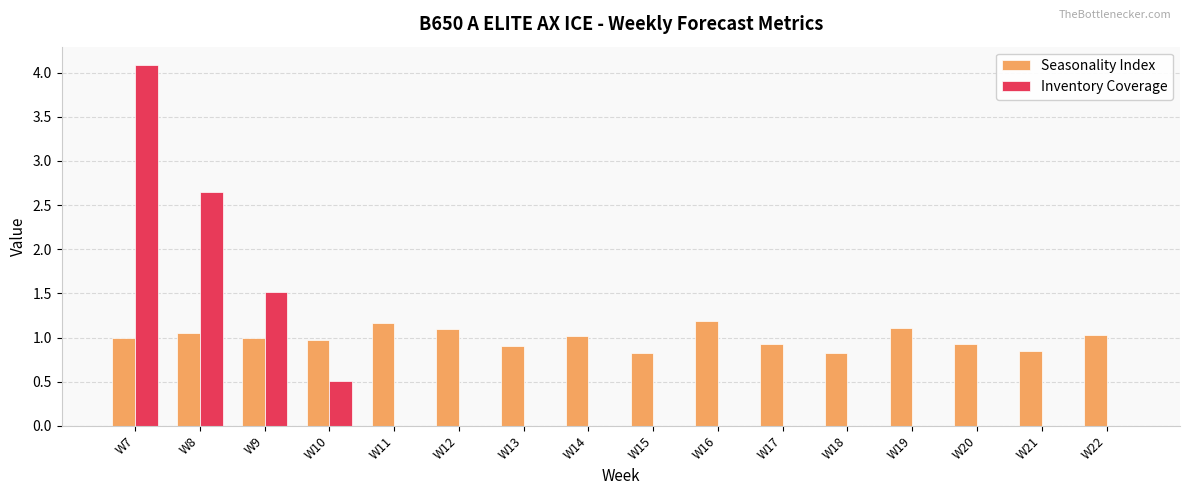

At which category is the sum across all series the highest?

W7